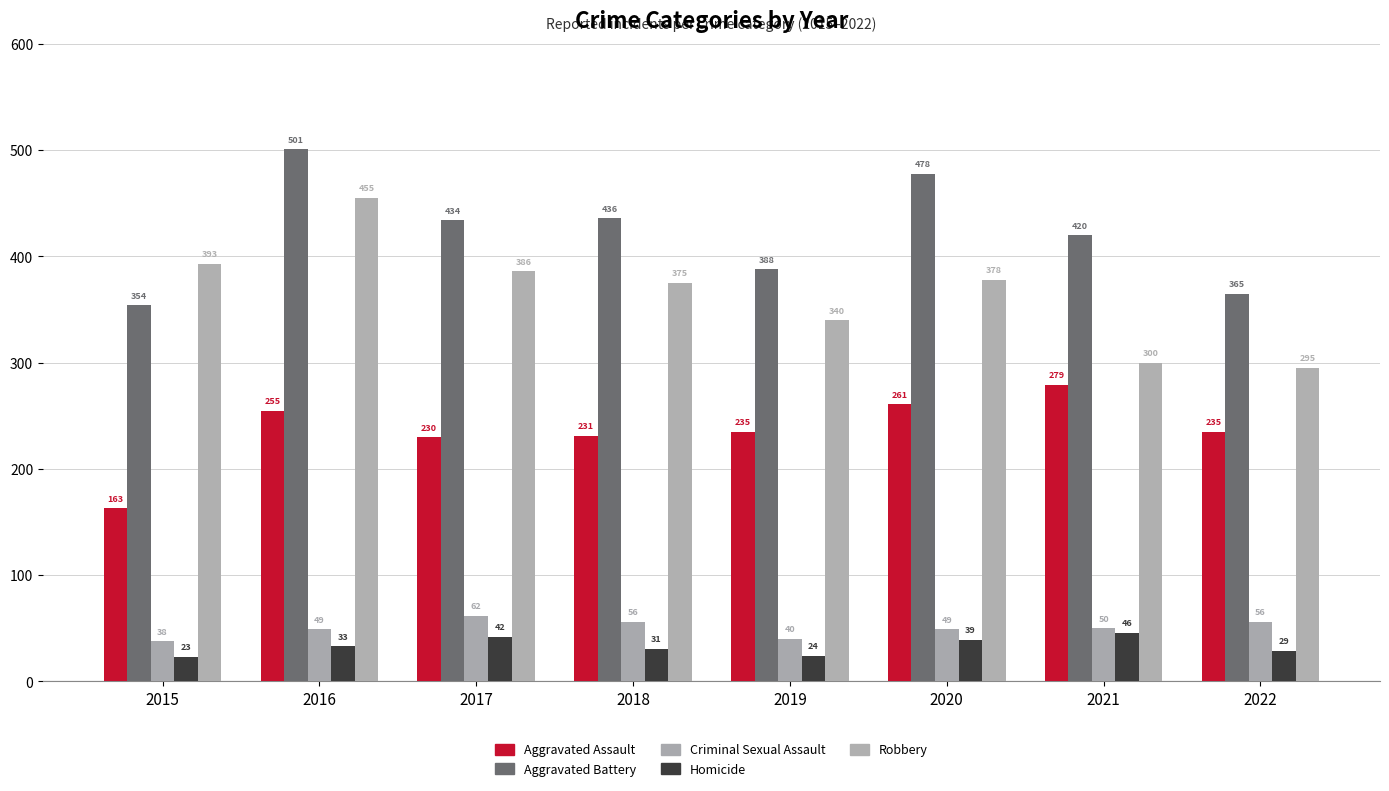

How many bars are there in total?

40